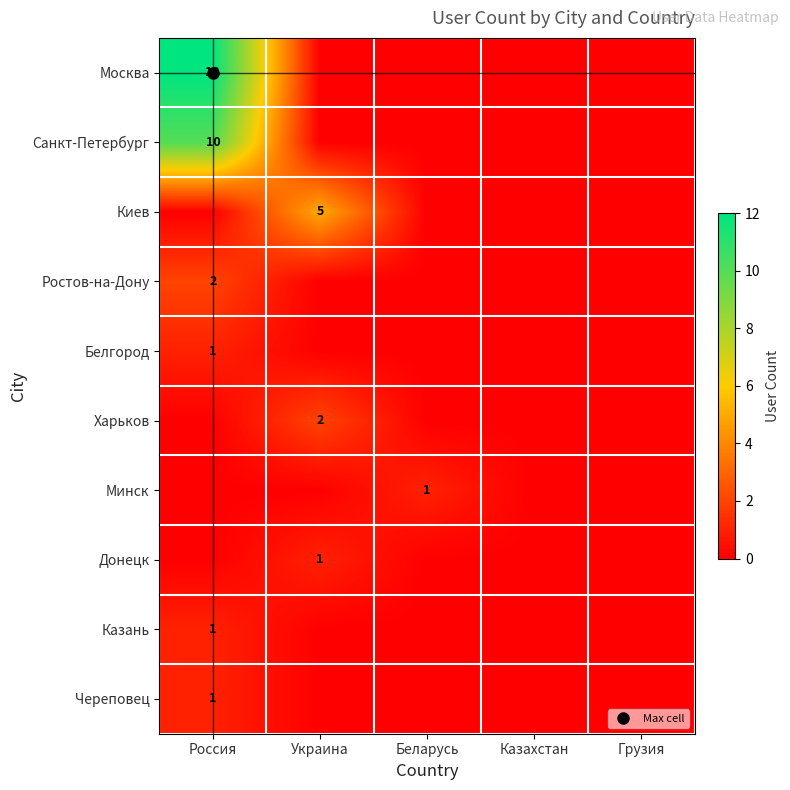

What is the average value of the Москва series?

2